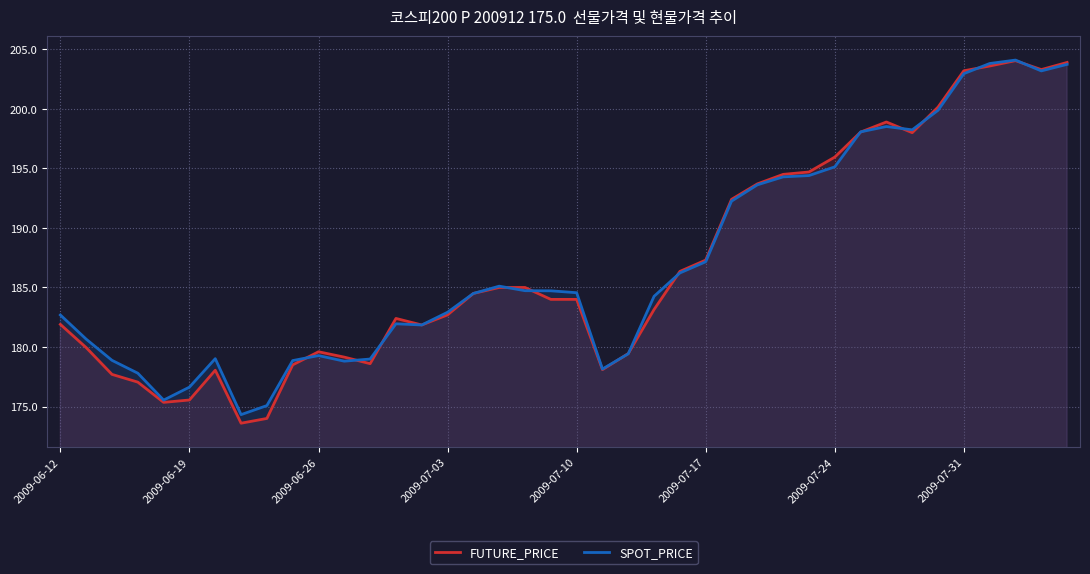

Reading left to right, what are all the values shown in this chart?

FUTURE_PRICE: 181.9	179.9	177.7	177.1	175.3	175.6	178.1	173.6	174.0	178.5	179.6	179.2	178.6	182.4	181.8	182.7	184.5	185.0	185.0	184.0	184.0	178.1	179.4	183.2	186.3	187.3	192.4	193.7	194.5	194.7	195.9	198.1	198.9	198.0	200.2	203.2	203.6	204.1	203.3	203.9
SPOT_PRICE: 182.7	180.7	178.9	177.8	175.5	176.6	179.0	174.3	175.1	178.9	179.3	178.8	179.0	181.9	181.8	182.9	184.5	185.1	184.7	184.7	184.6	178.2	179.4	184.3	186.2	187.2	192.2	193.6	194.3	194.4	195.1	198.1	198.5	198.2	199.9	203.0	203.8	204.1	203.2	203.7